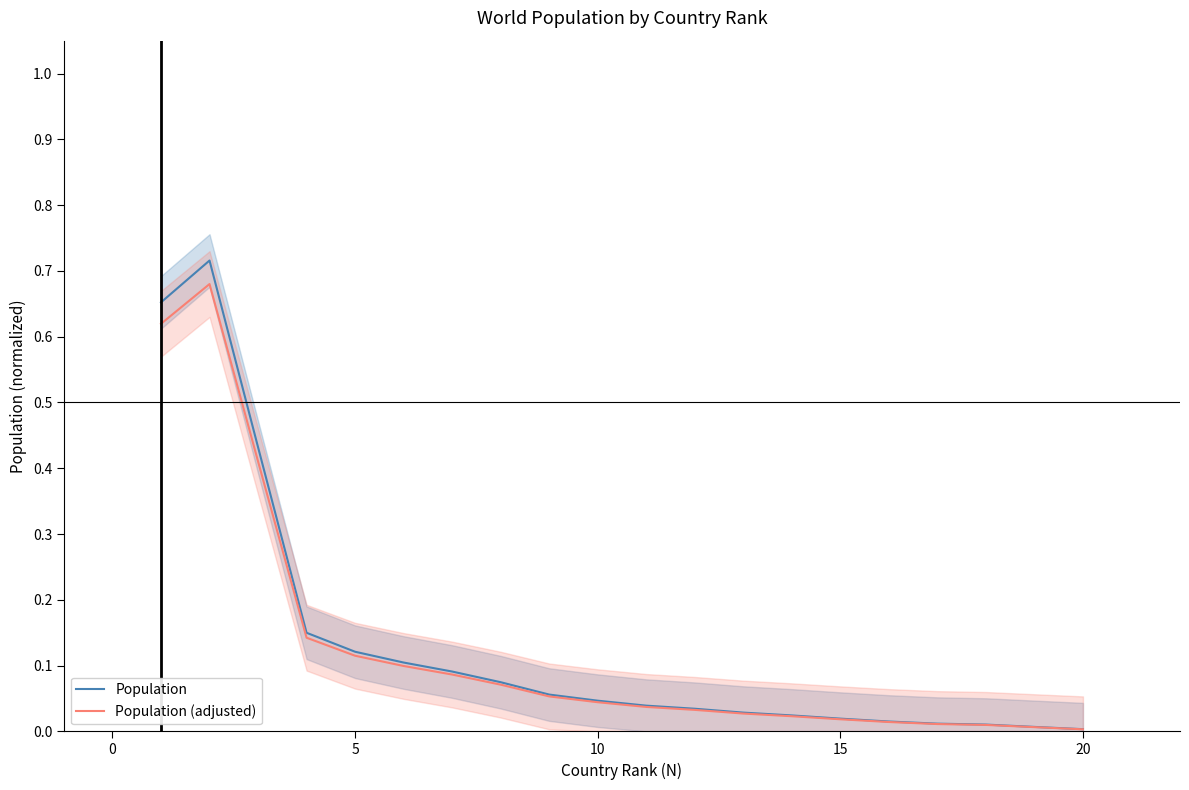

What are all the series names shown in the legend?

Population, Population (adjusted)